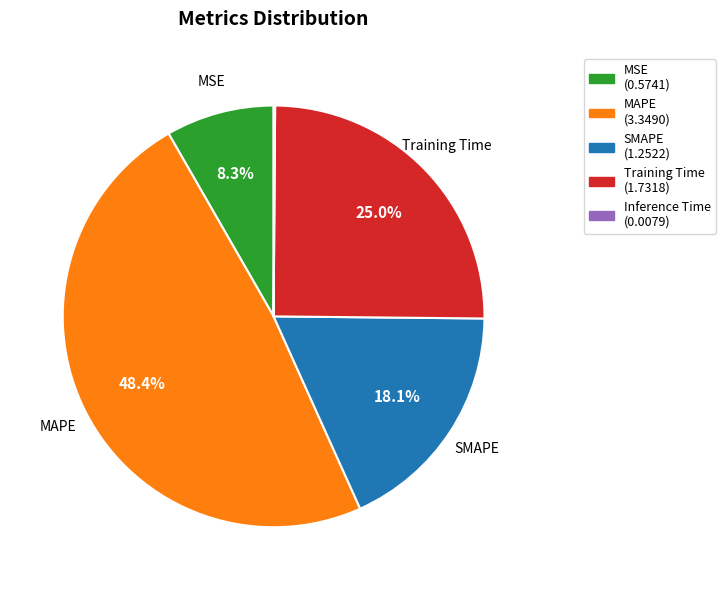

Does SMAPE account for over 50% of the chart?

No